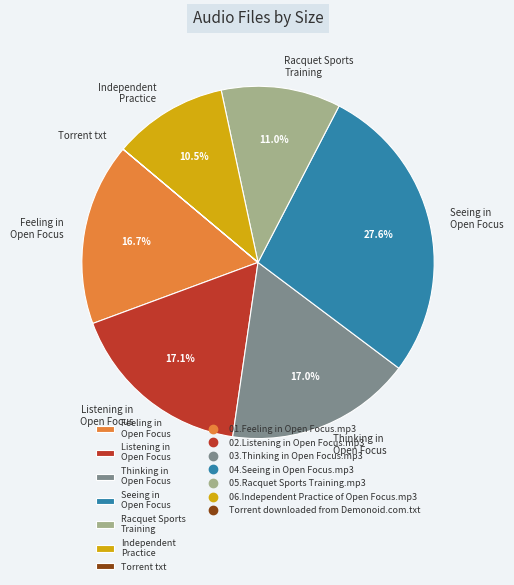

Is the sum of Feeling in Open Focus and Seeing in Open Focus greater than half?

No